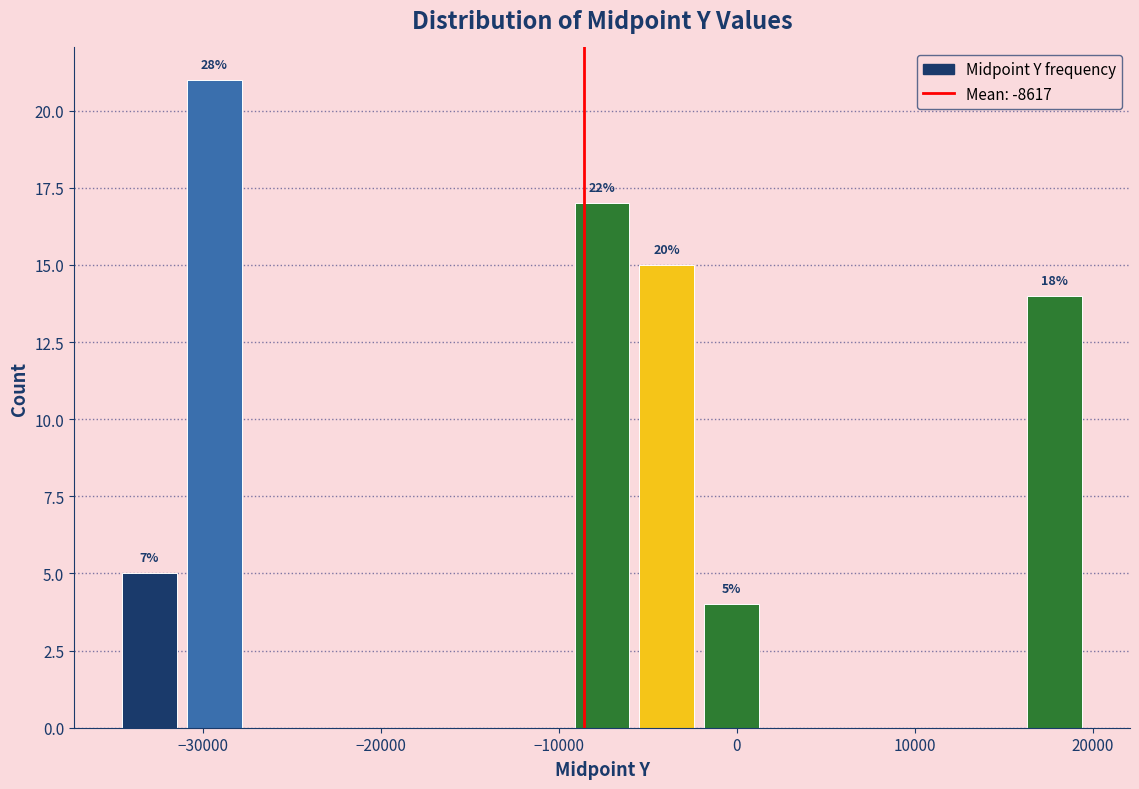

Around what value on the x-axis is the tallest bar? Give the approximate position of its centre, as read against the axis.

-29000